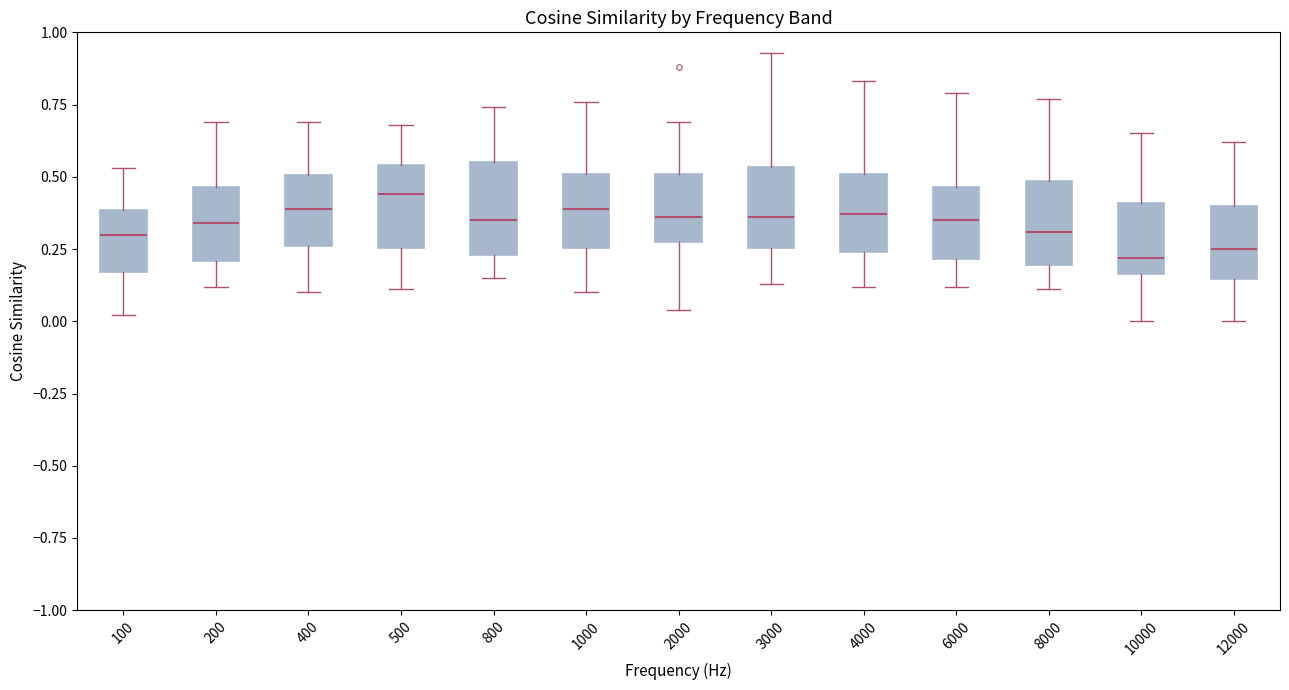

Where is the lower edge of the box at x = 4000 on the y-axis? The values are not printed on the chart, so give them approximately, as read against the axis.

0.25